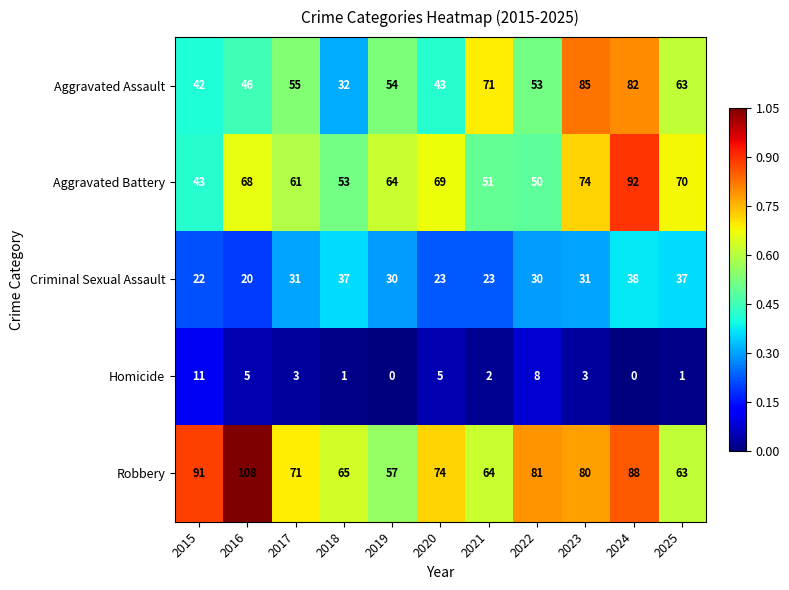

The Aggravated Battery series shows 50 at 2022. True or false?

True